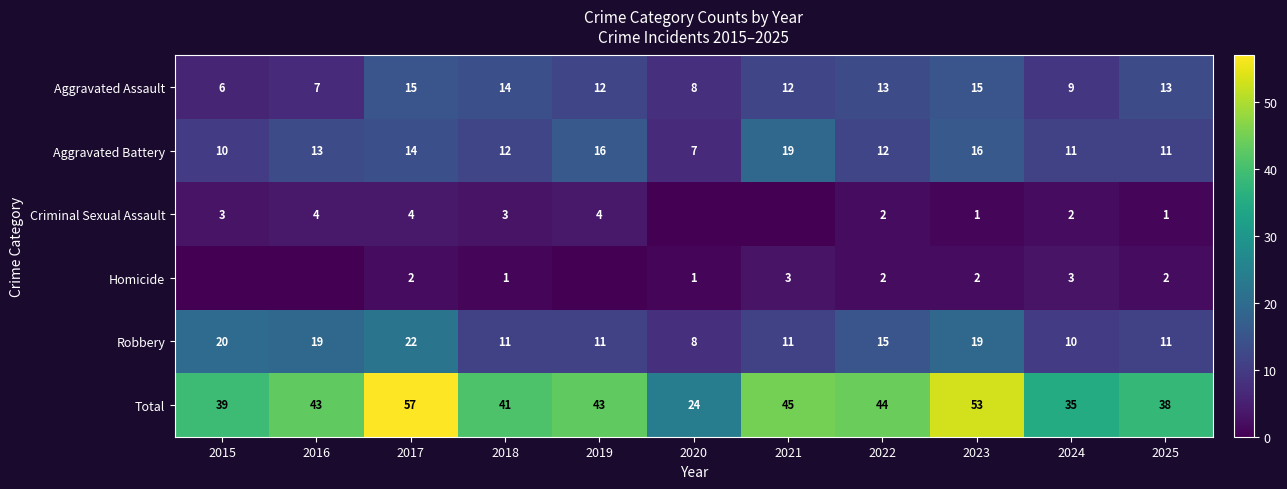

How many values in the Total series are below 43?

5